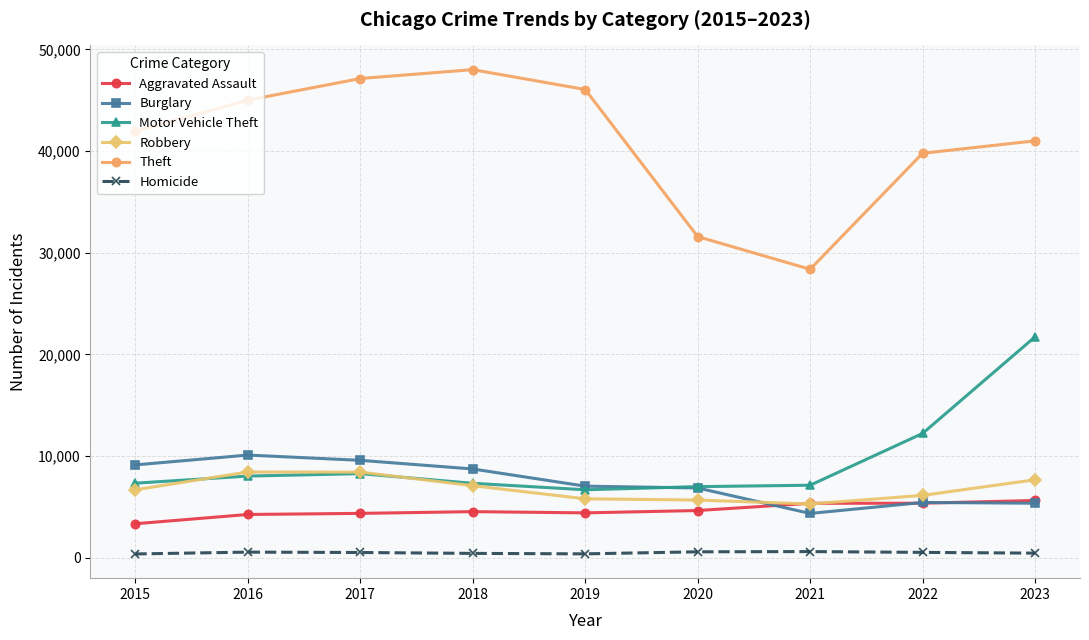

True or false: Motor Vehicle Theft has more than 2 points higher than both neighbors.

False